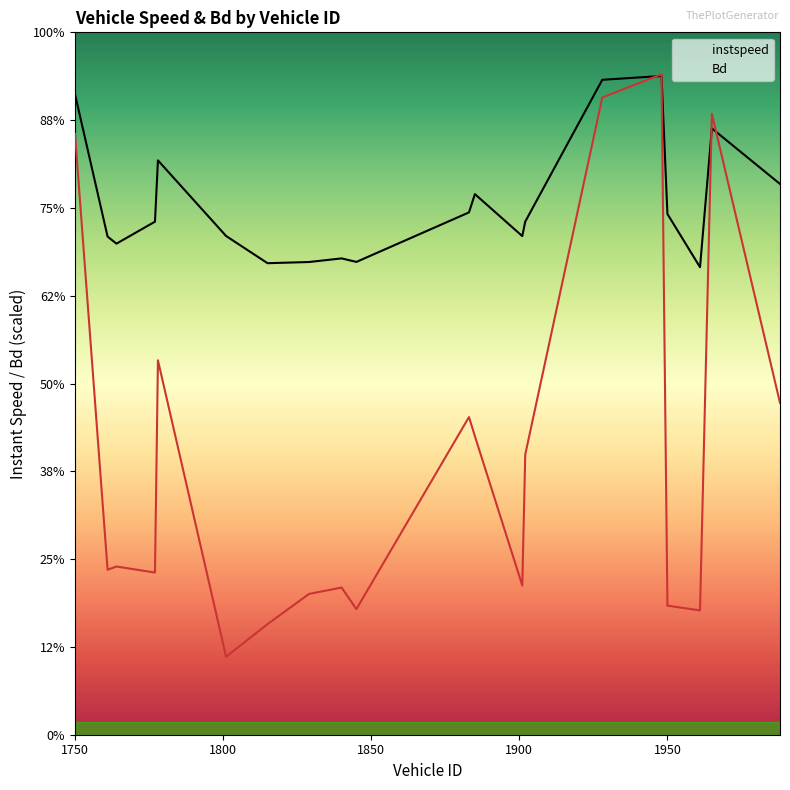

Rank the series at 1988 from lowest to highest value.

Bd, instspeed